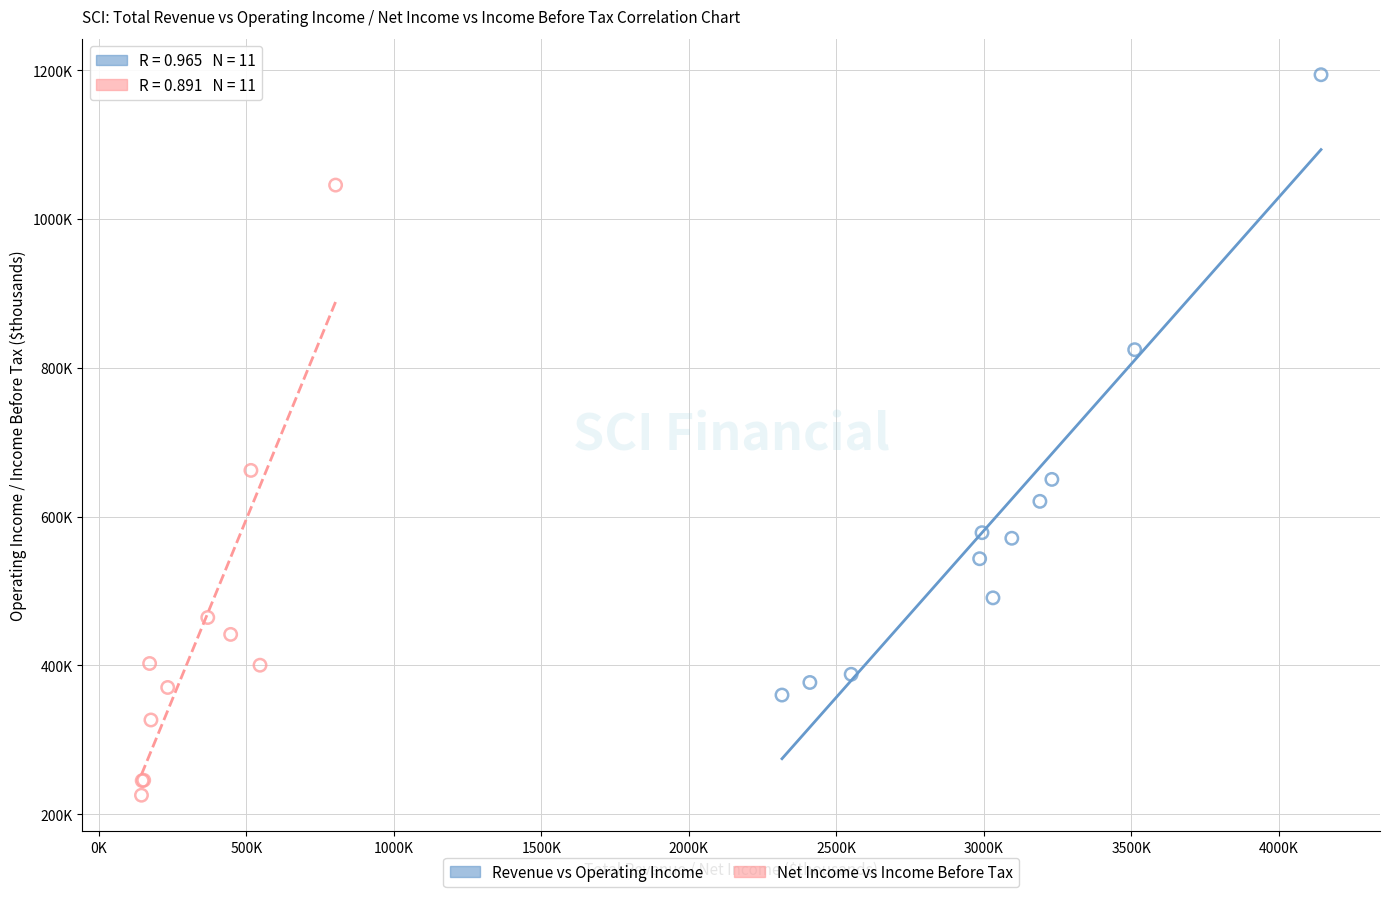

What are all the series names shown in the legend?

Revenue vs Operating Income, Net Income vs Income Before Tax